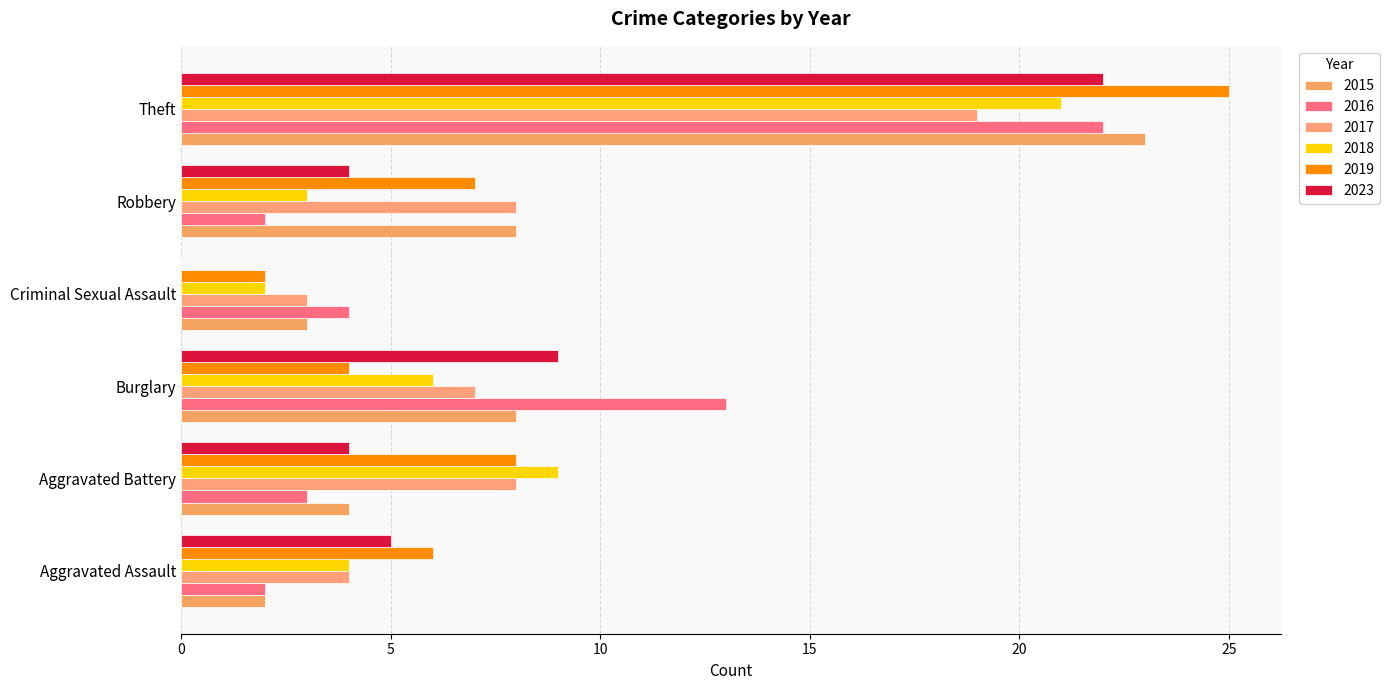

Which category has the highest value in the 2023 series?

Theft